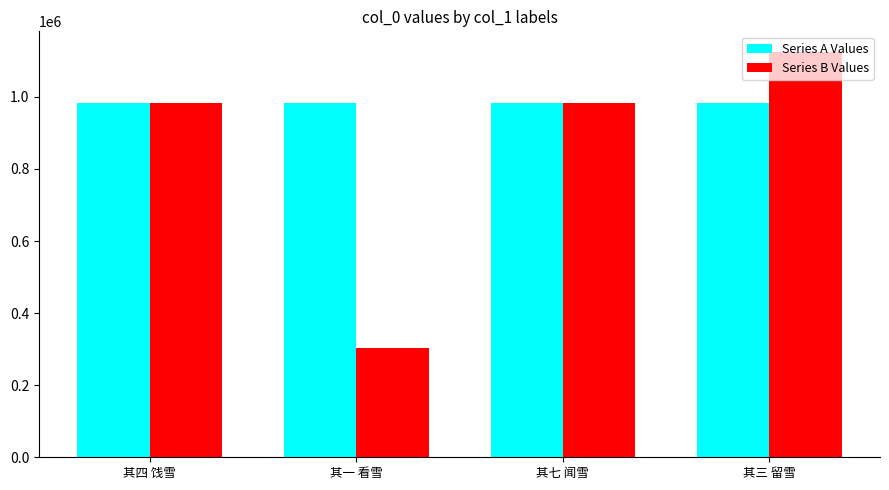

True or false: Series B Values has a value of 639466 at 其四 饯雪.

False